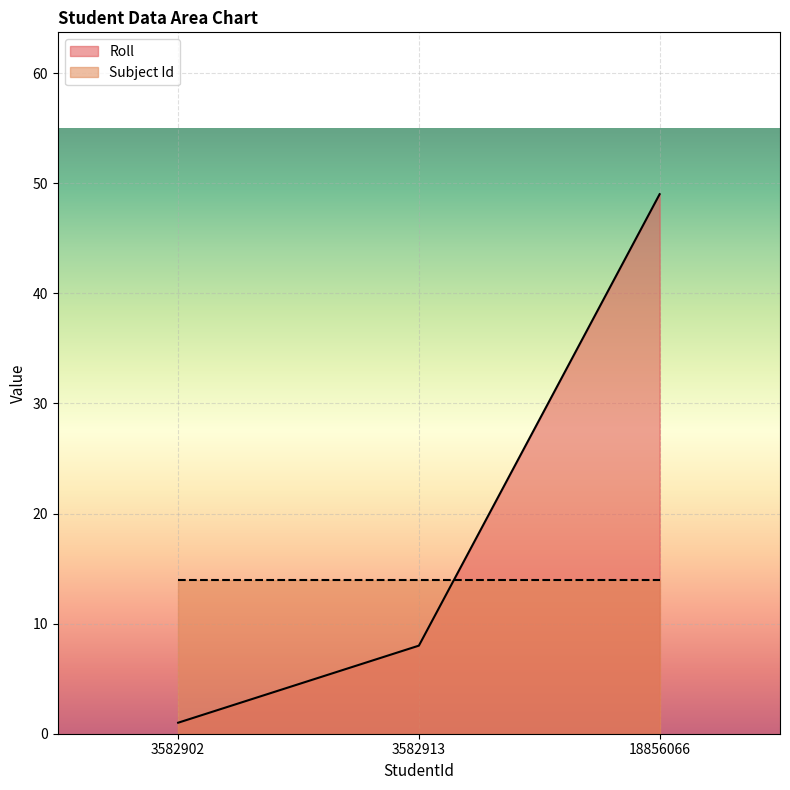

At which category does the chart reach its minimum across all series?

3582902